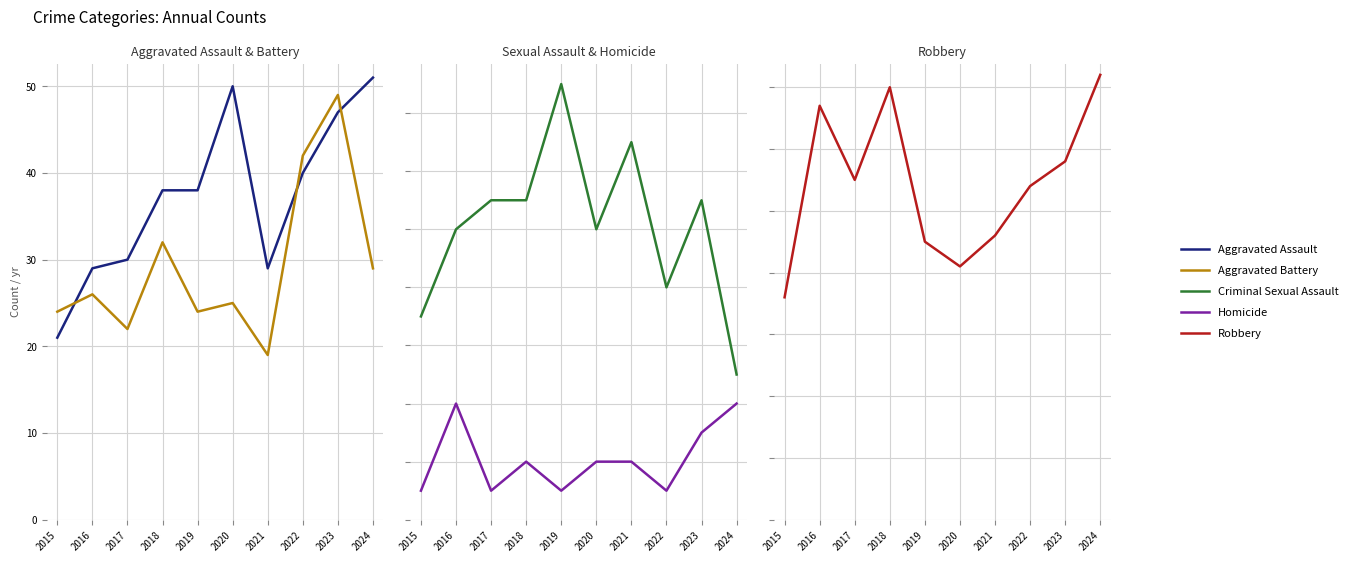

True or false: Homicide and Aggravated Assault intersect in this chart.

False